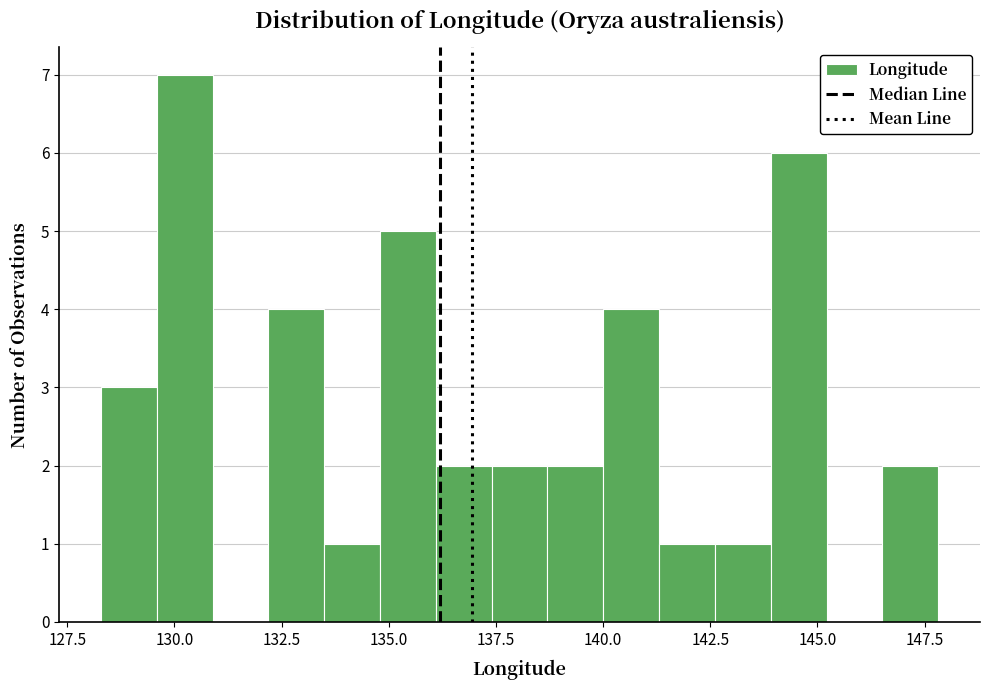

Around what value on the x-axis is the tallest bar? Give the approximate position of its centre, as read against the axis.

130.0